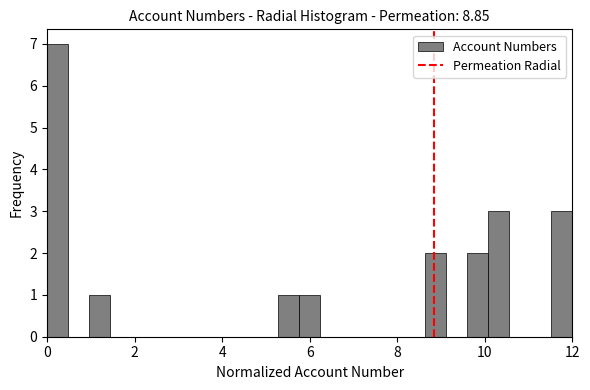

Around what value on the x-axis is the tallest bar? Give the approximate position of its centre, as read against the axis.

0.2